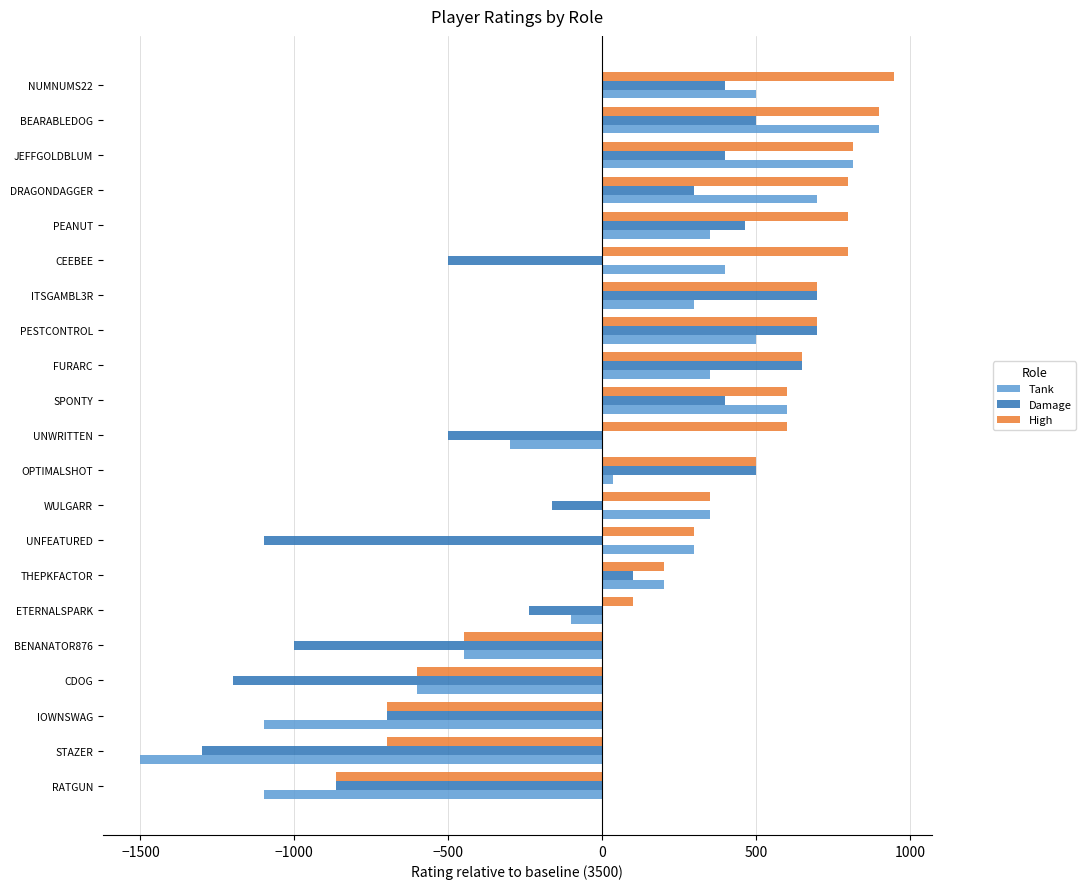

What value does the Tank series have at JEFFGOLDBLUM?

814